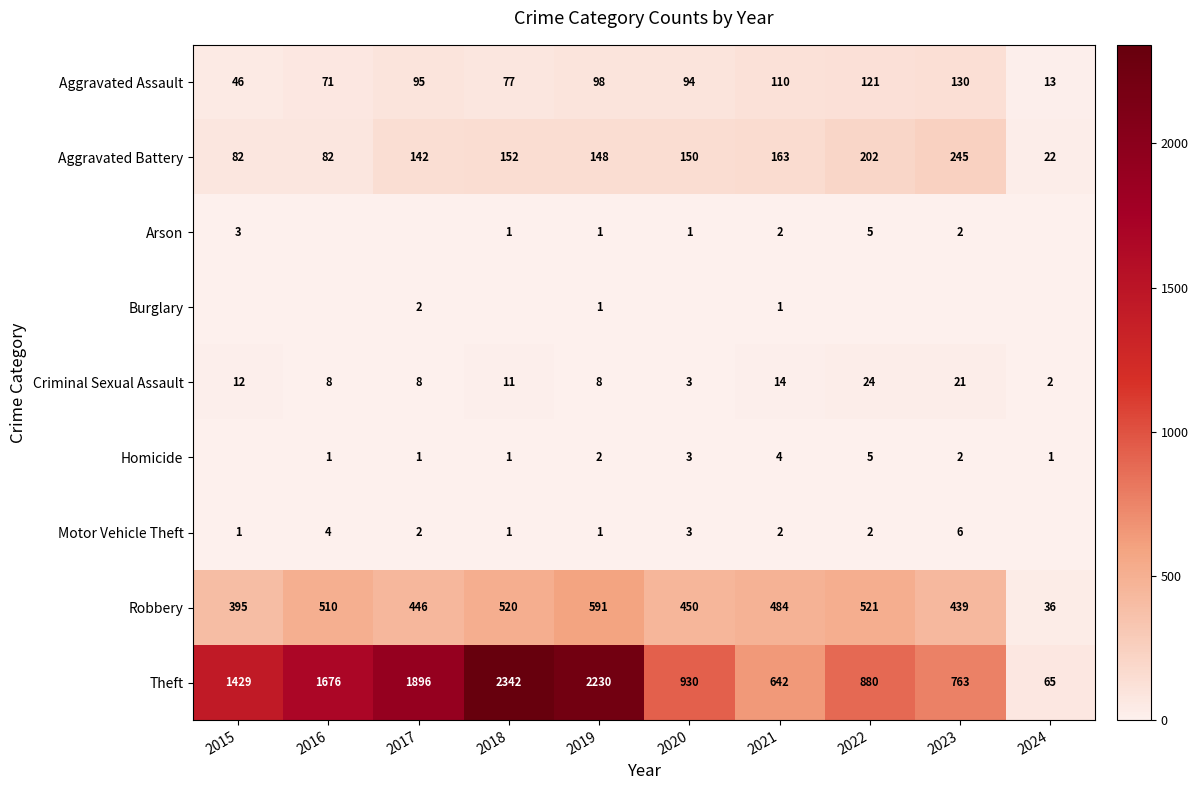

At which category does the chart reach its minimum across all series?

2016